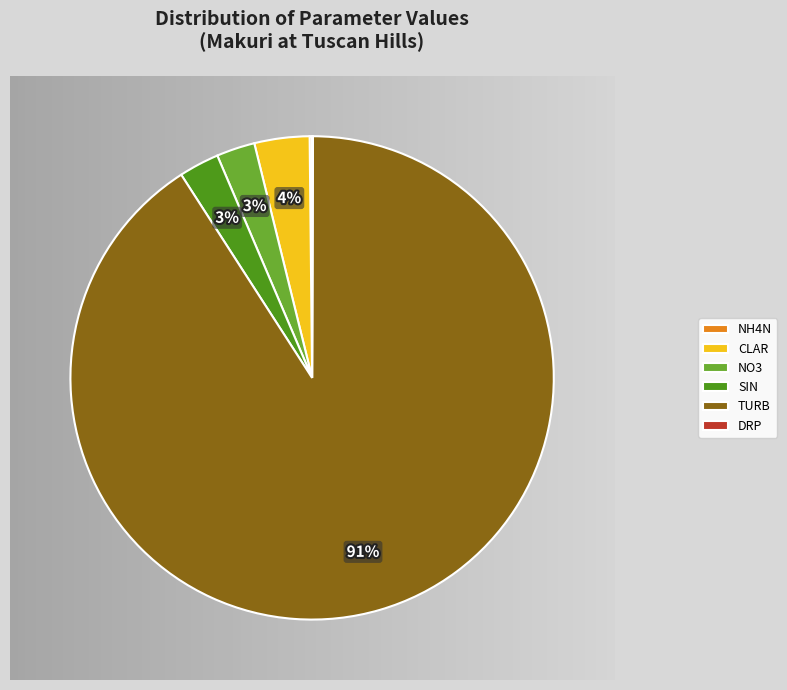

To the nearest percent, what percentage of the pie is NO3?

3%